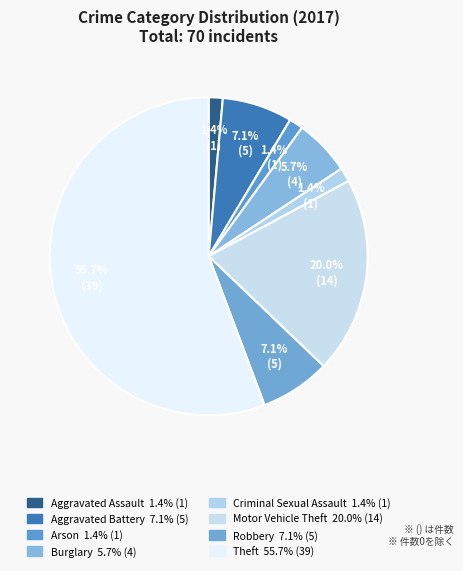

How many slices are in this pie chart?

8